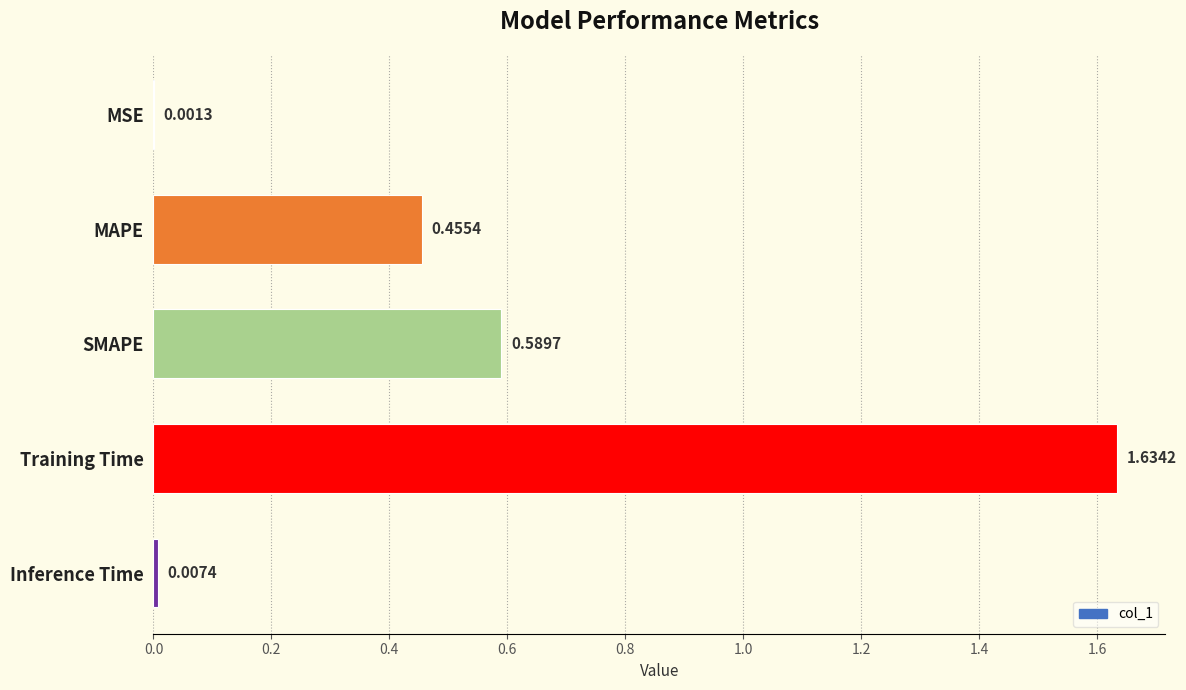

What is the change in value from MAPE to Training Time?

+1.2